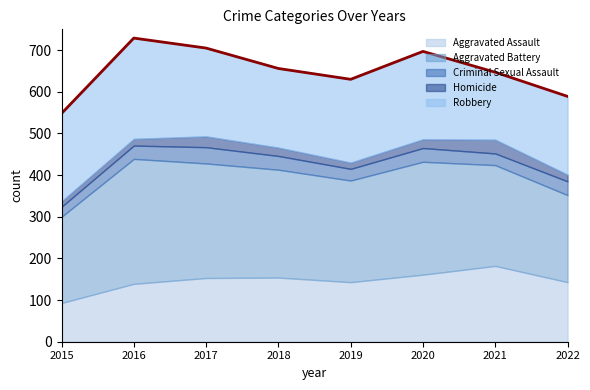

At which label is Aggravated Assault closest to 137?

2016